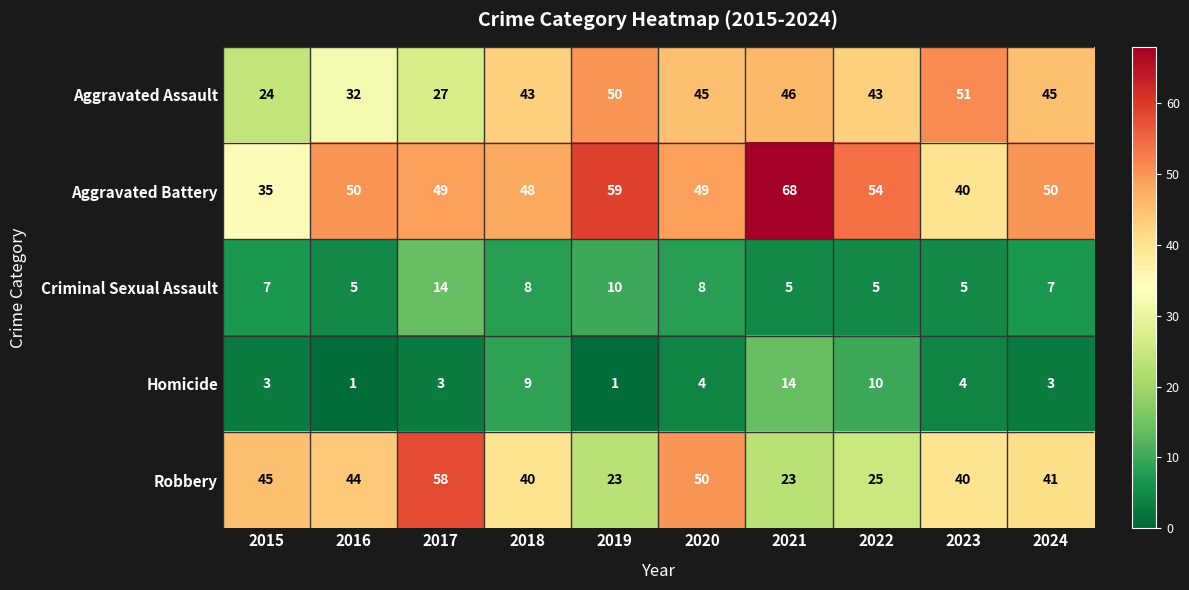

The Aggravated Battery series shows 20 at 2018. True or false?

False